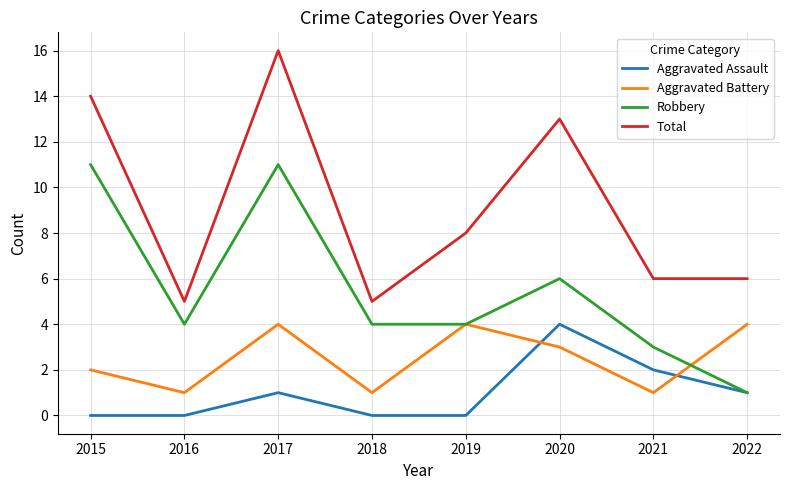

True or false: Robbery and Total intersect in this chart.

False